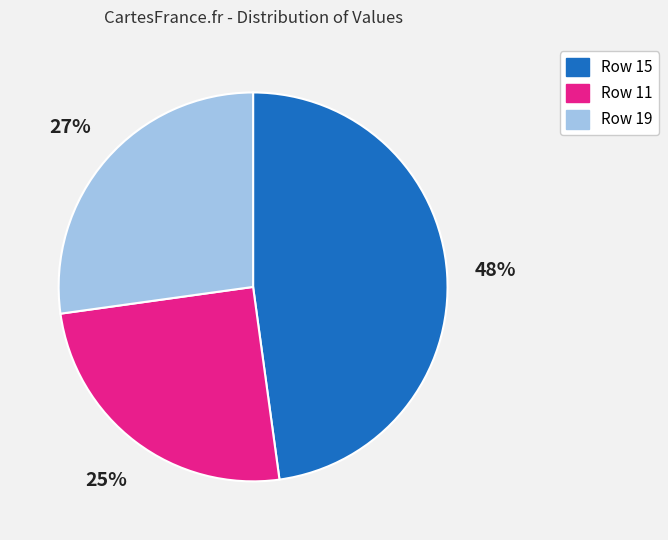

The Row 15 slice represents 48% of the pie. True or false?

True